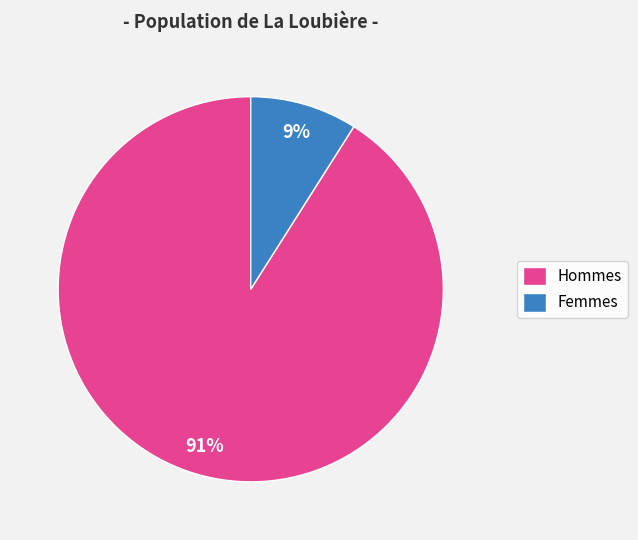

To the nearest percent, what is the average slice percentage?

50%